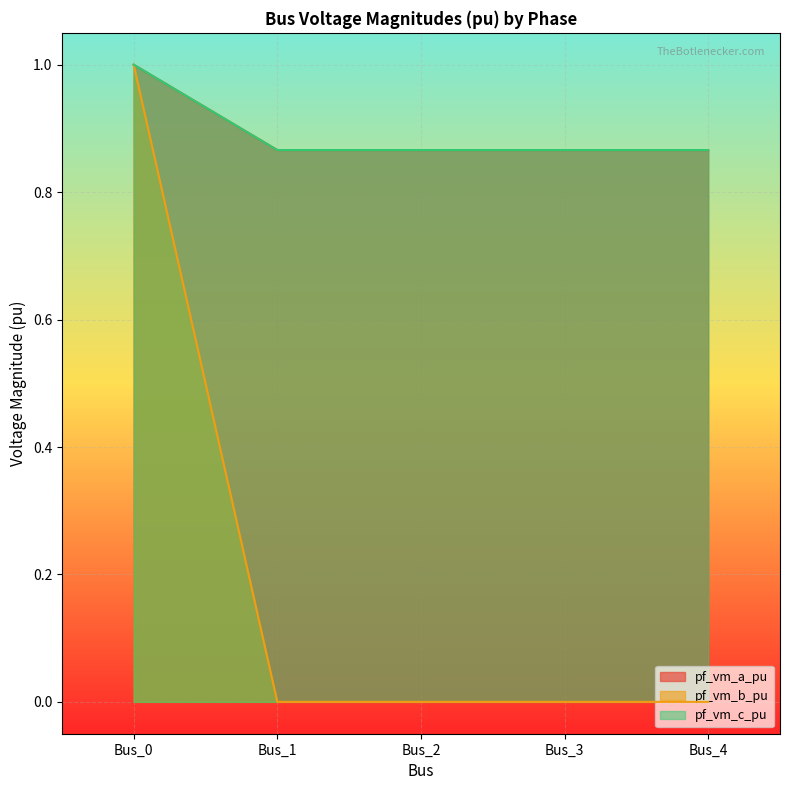

What is the value of the pf_vm_c_pu point at the 4th from the left?

0.9